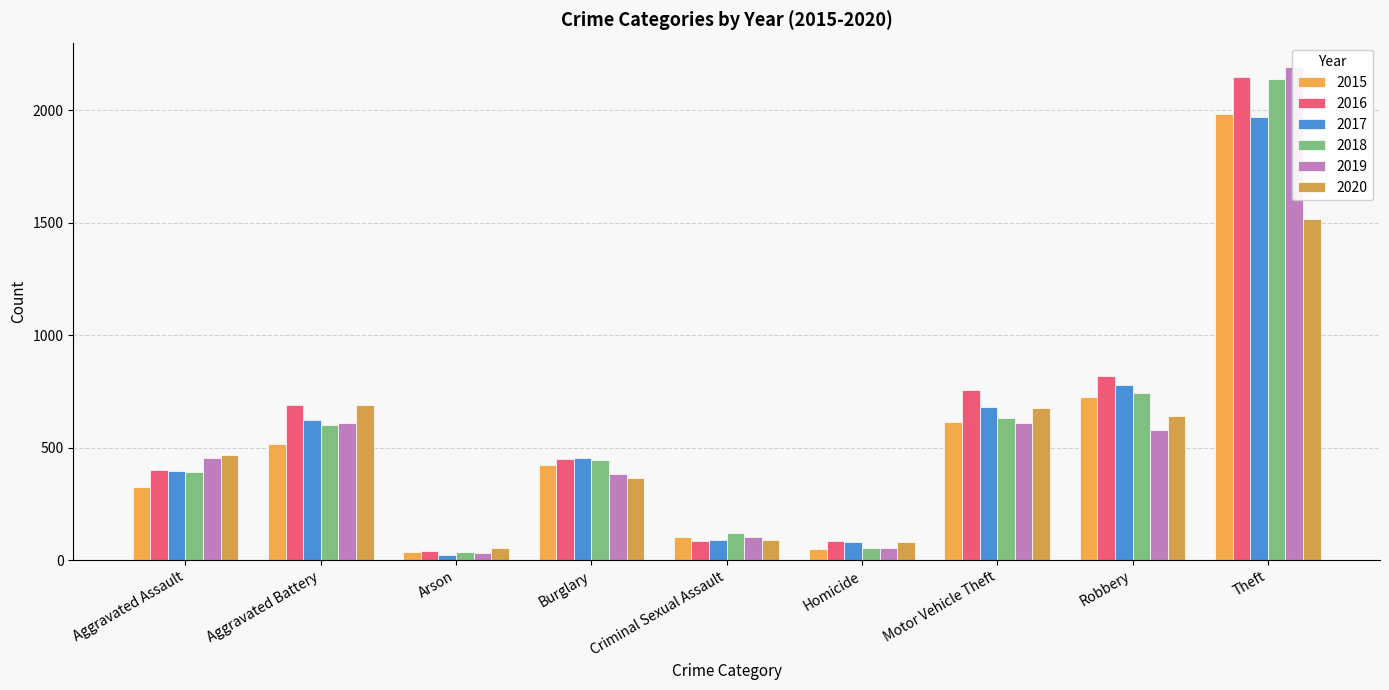

What is the maximum value shown in the chart?

2190